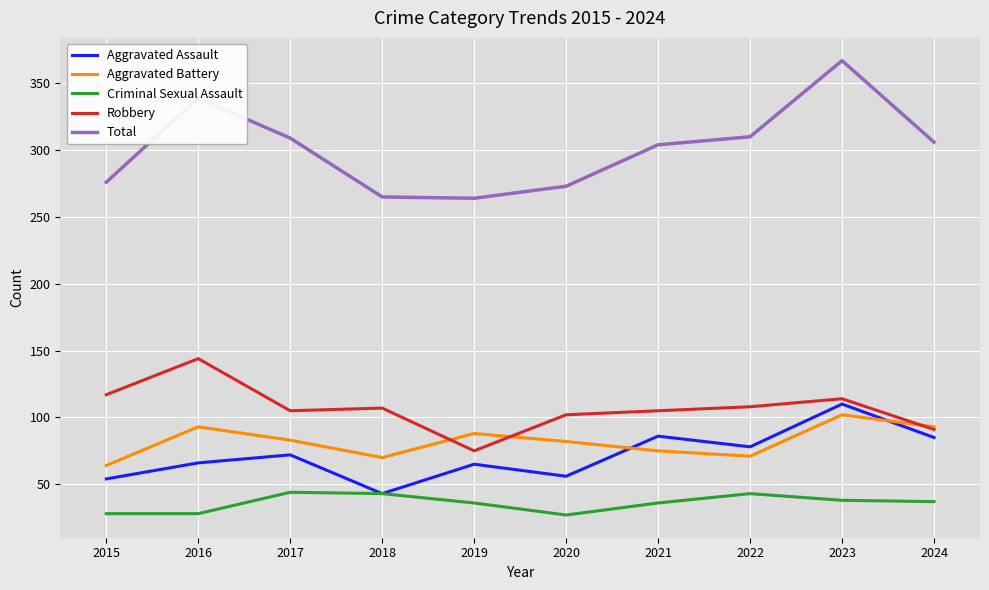

How many lines are shown in the chart?

5